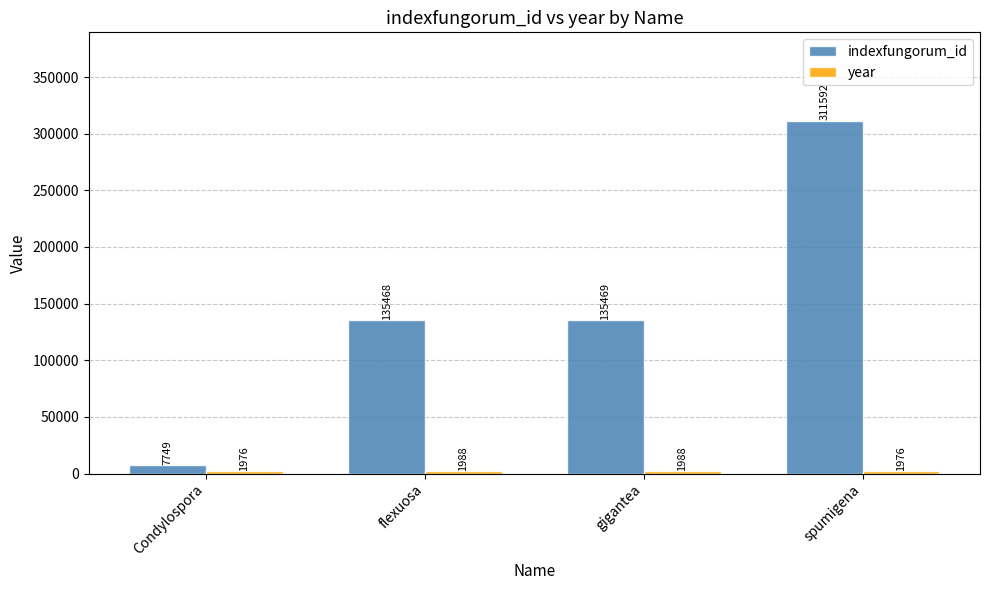

What position from the left is spumigena?

4